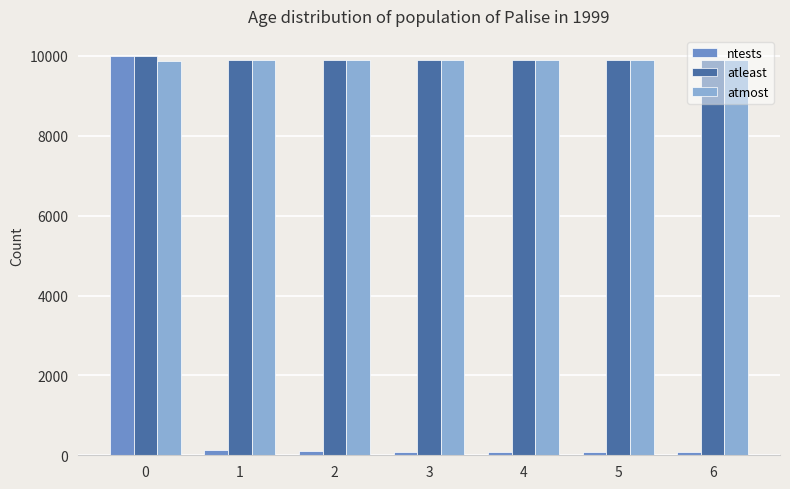

What value does the atmost series have at 4?

9907